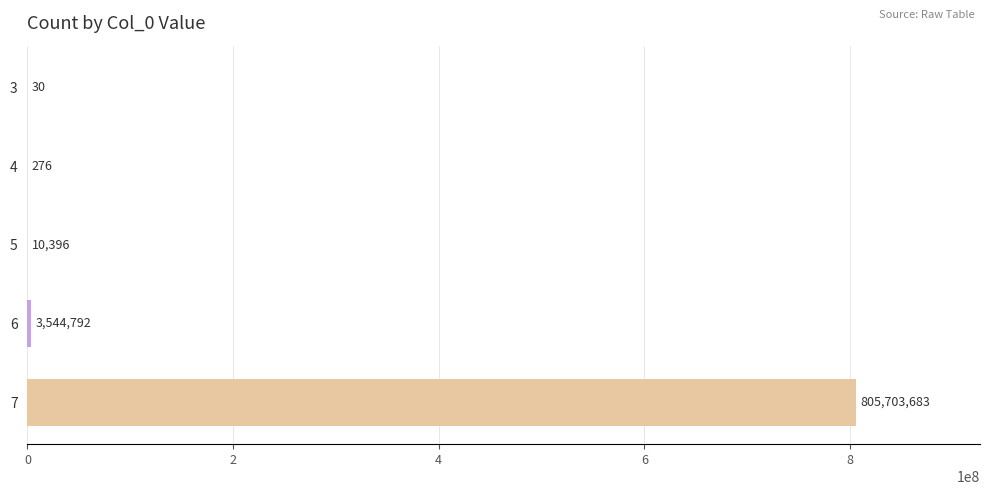

Approximately how many times larger is the value at 6 compared to 5?

341.0